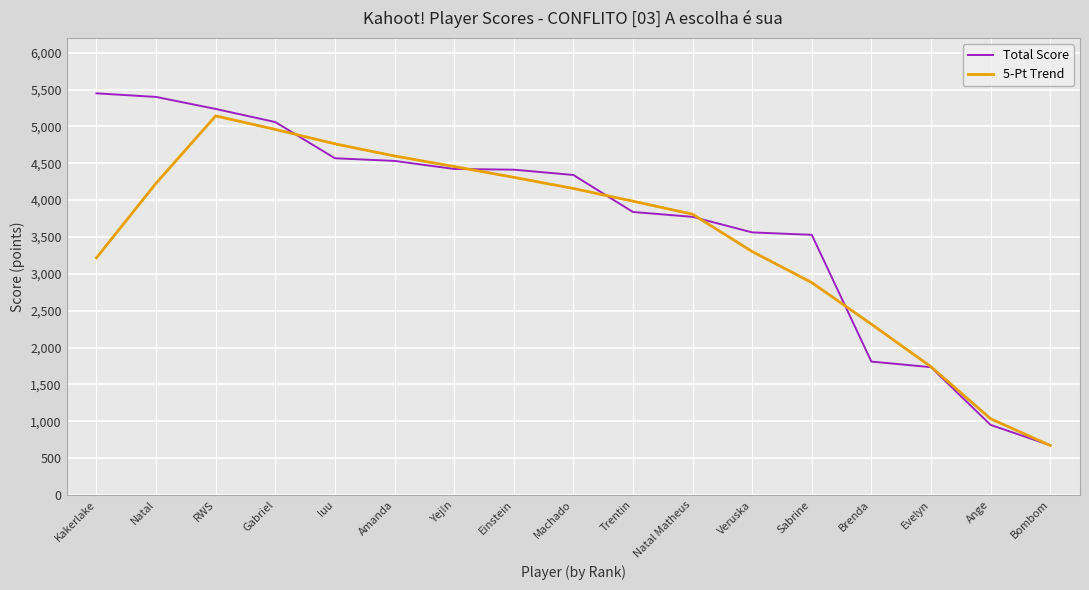

Where is Total Score nearest to the value 3061?

Sabrine